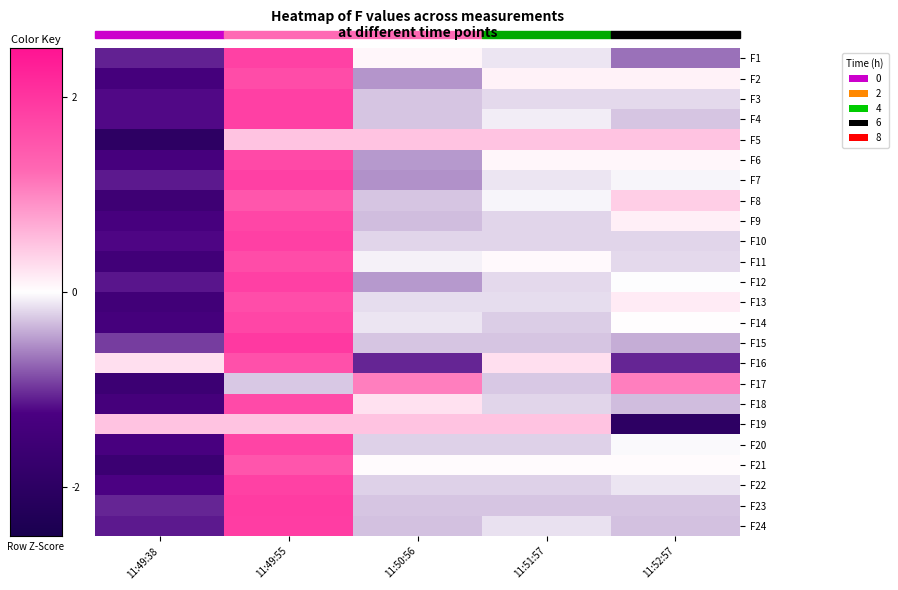

Between 11:49:55 and 11:50:56, which series saw the biggest shift?

F16